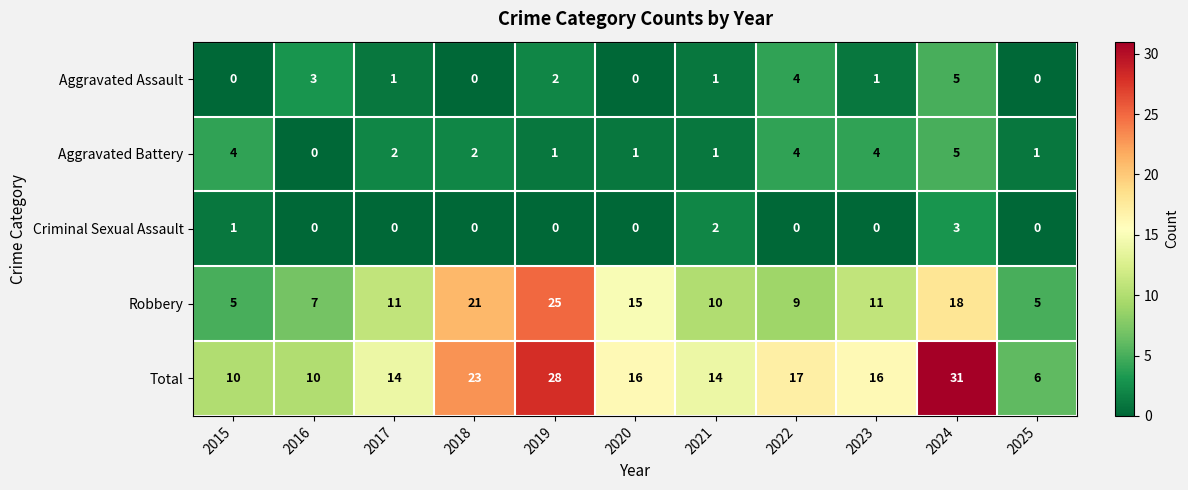

How many Total values are between 10 and 23?

8